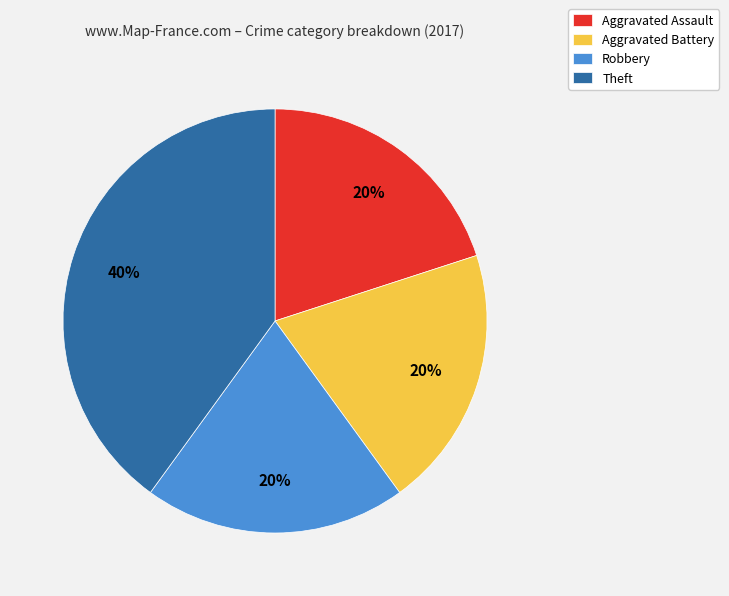

Which slice is the largest?

Theft